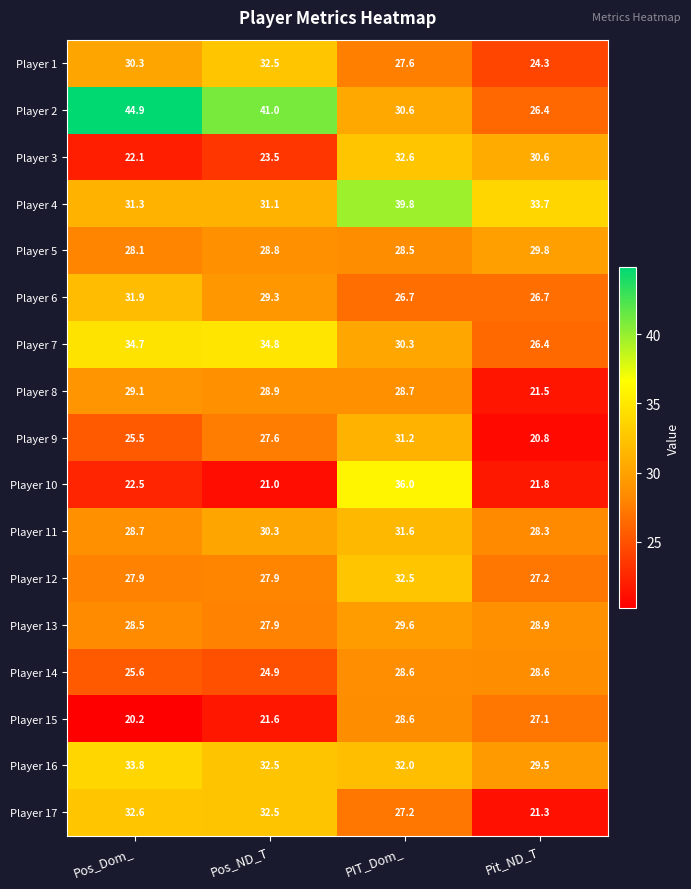

Which series has the widest spread of values?

Player 2